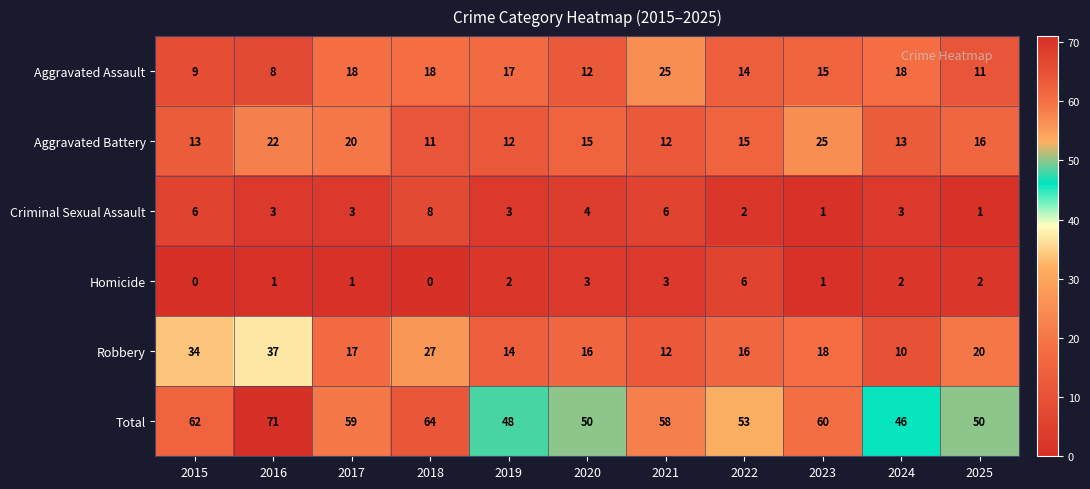

At which label is Total closest to 58?

2021